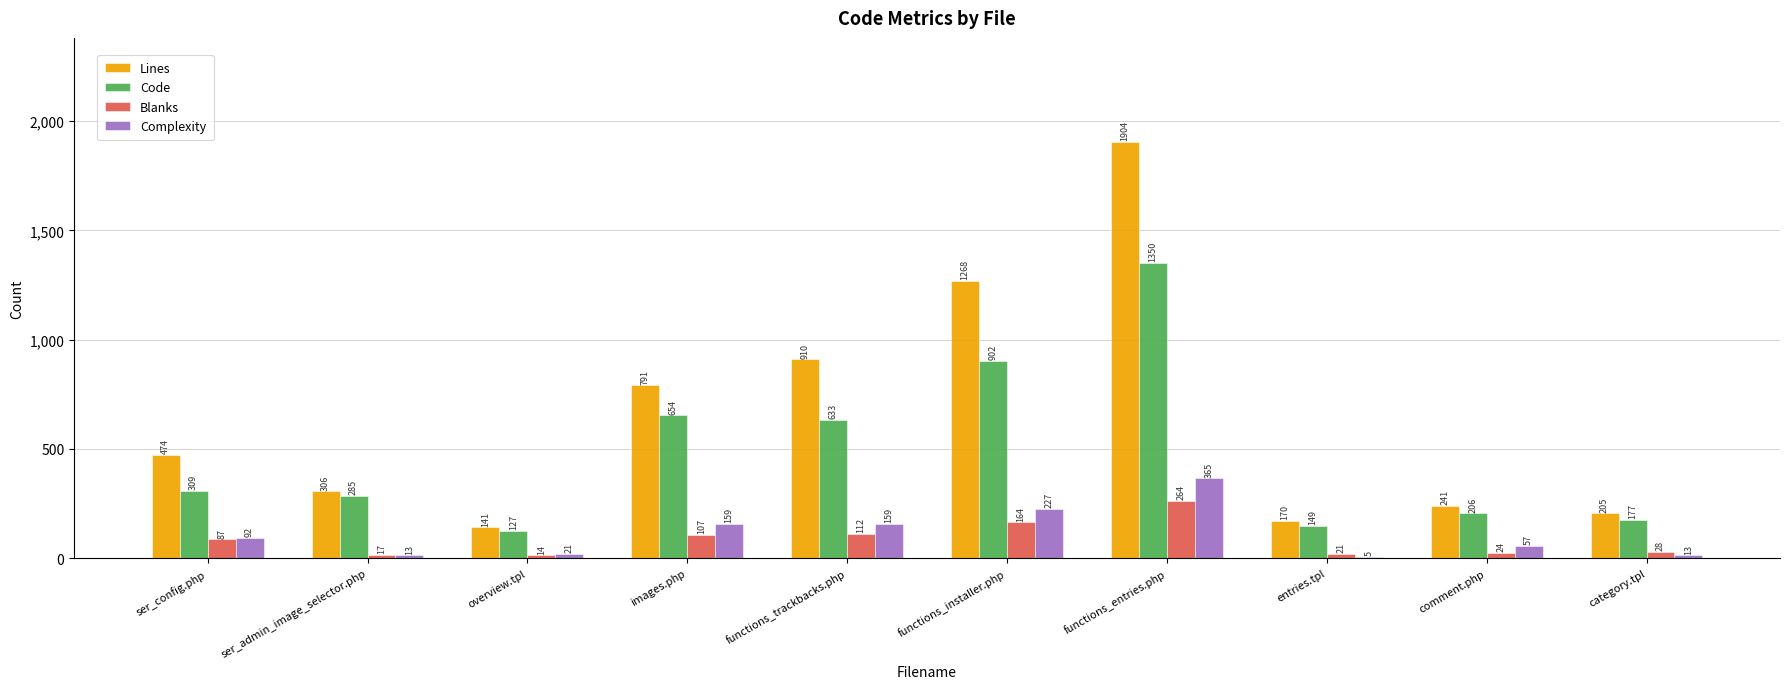

At which category is the sum across all series the highest?

functions_entries.php